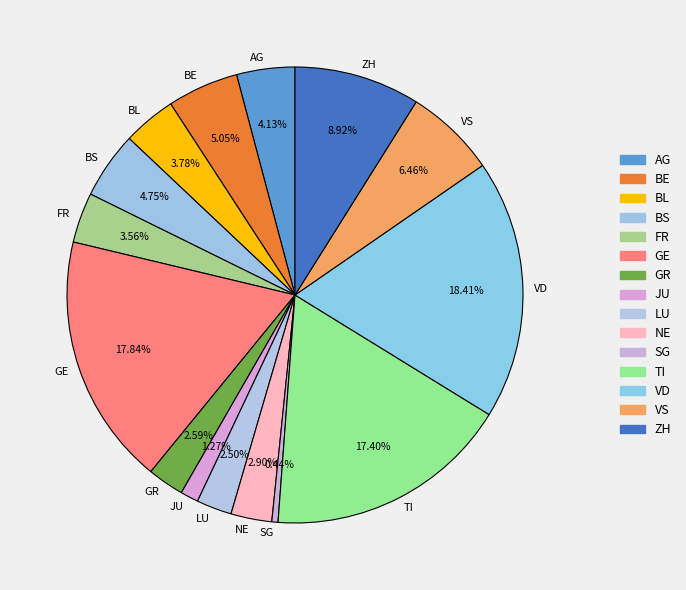

What portion of the pie excludes BL?

96.2%